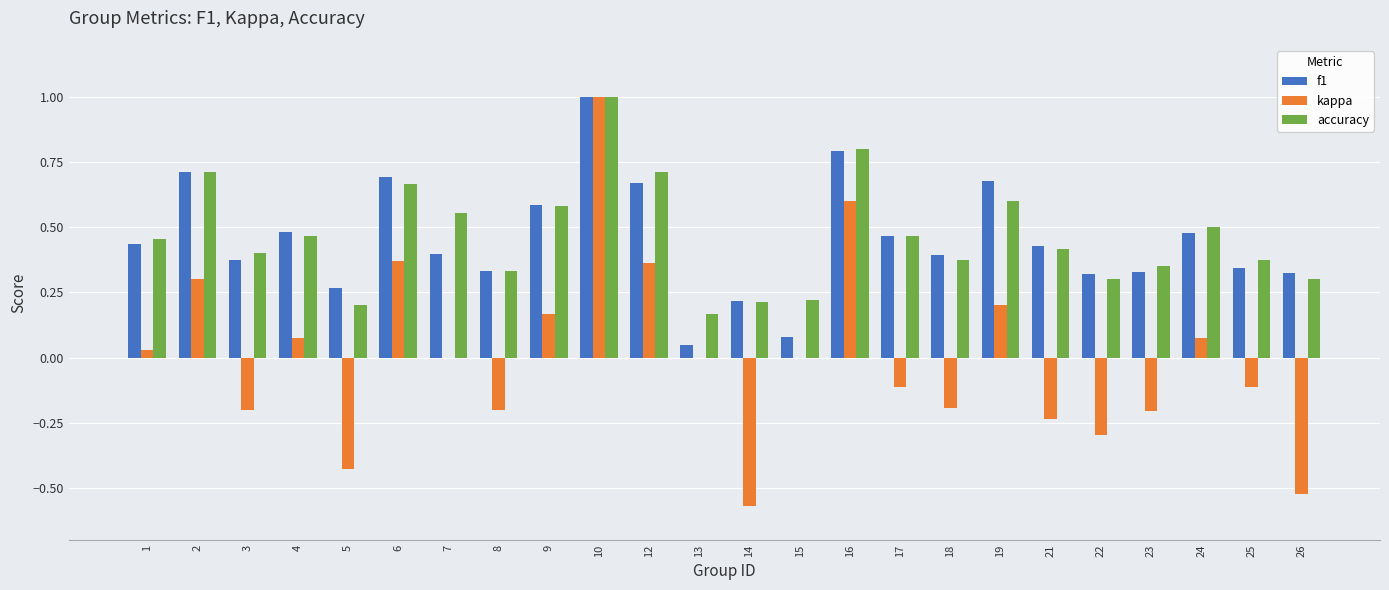

What is the highest value of the kappa series?

1.0